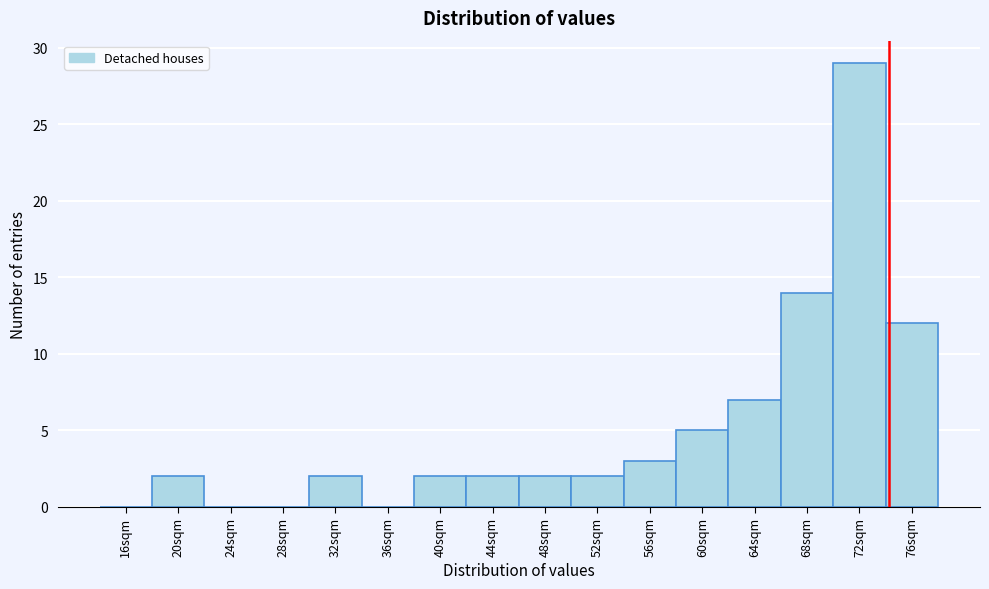

Reading left to right, list all the values displayed in this chart.

16sqm=0	20sqm=2	24sqm=0	28sqm=0	32sqm=2	36sqm=0	40sqm=2	44sqm=2	48sqm=2	52sqm=2	56sqm=3	60sqm=5	64sqm=7	68sqm=14	72sqm=29	76sqm=12